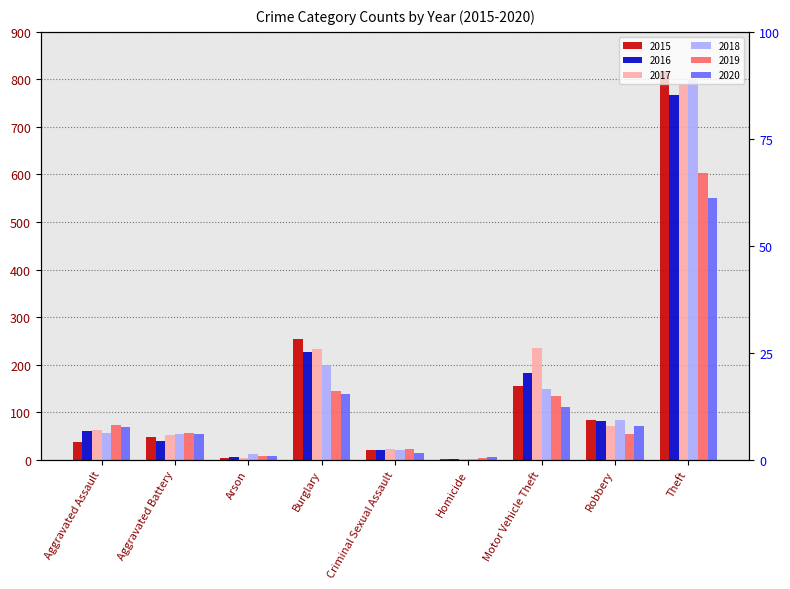

What is the spread (max minus min) of values at Motor Vehicle Theft?

125